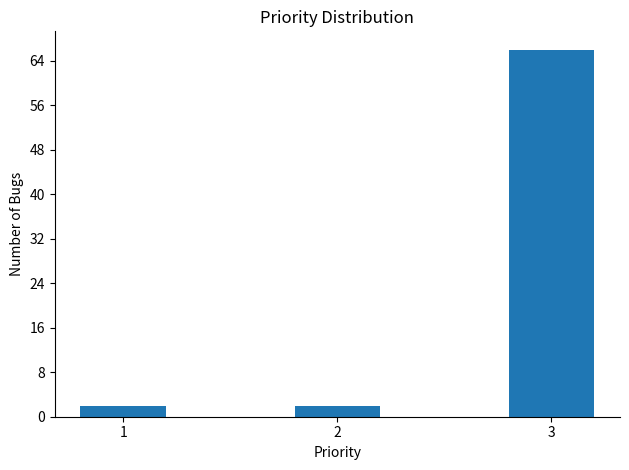

Reading right to left, what are all the values shown in this chart?

3=66	2=2	1=2